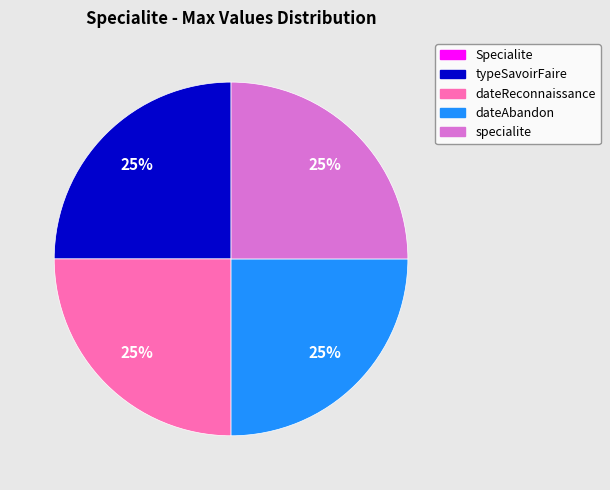

Approximately how many times larger is the value at dateAbandon compared to dateReconnaissance?

1.0